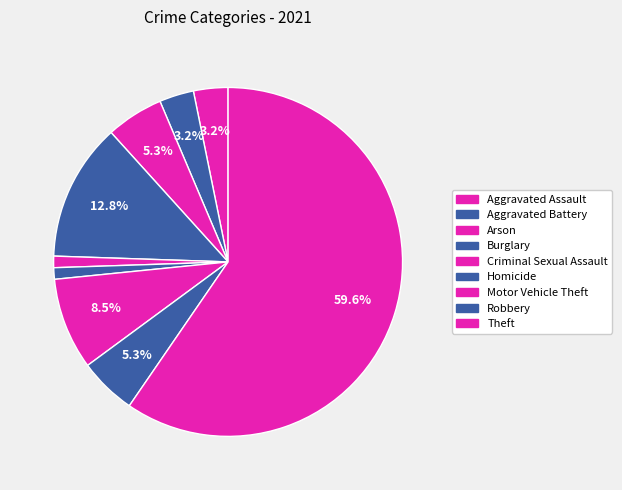

How many segments does this pie chart have?

9